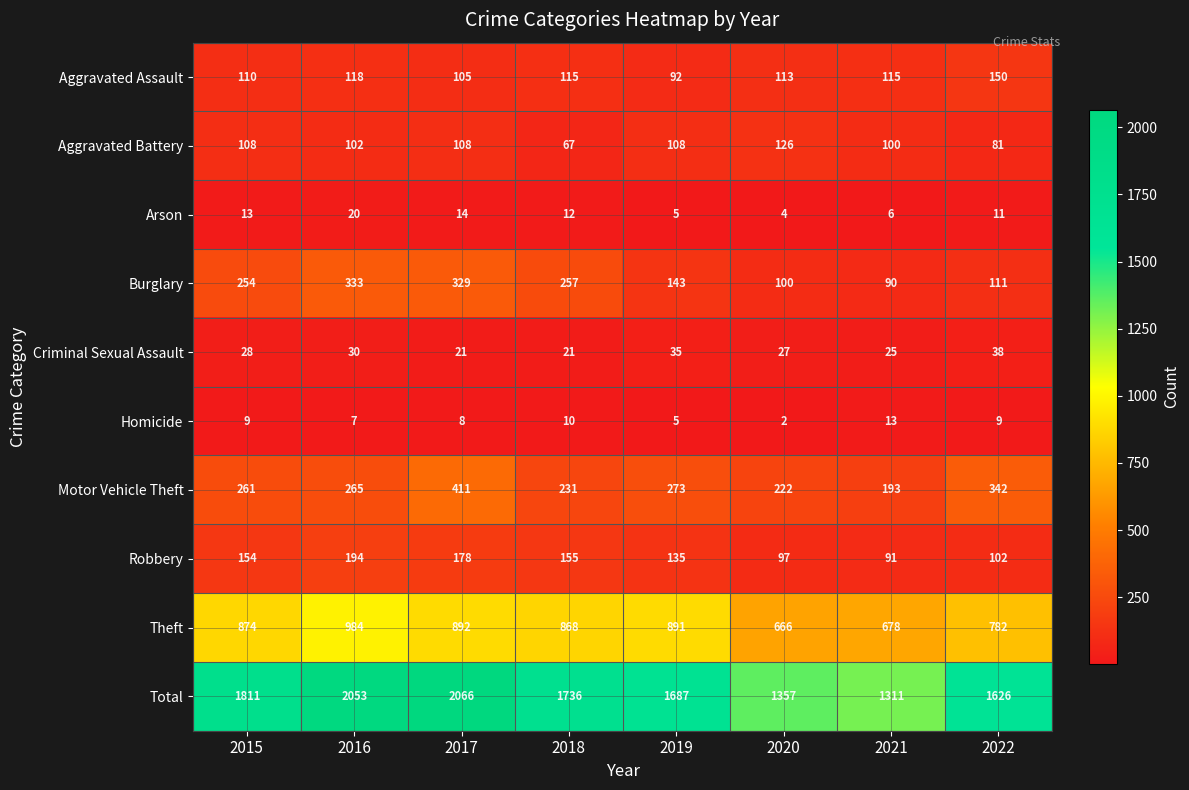

At which label is Aggravated Battery closest to 96?

2021